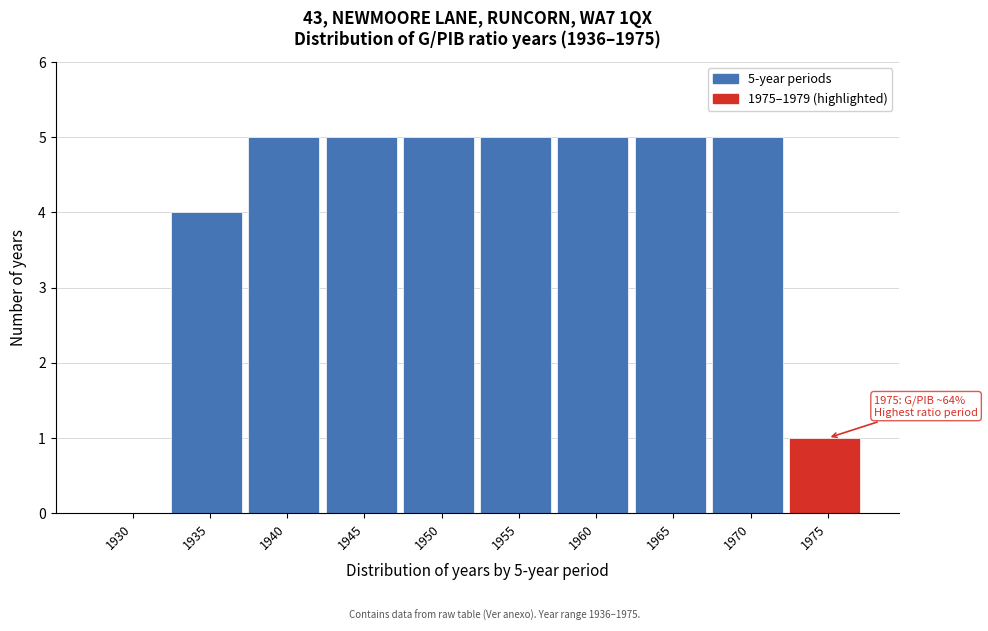

Reading left to right, list all the values displayed in this chart.

1930=0	1935=4	1940=5	1945=5	1950=5	1955=5	1960=5	1965=5	1970=5	1975=1